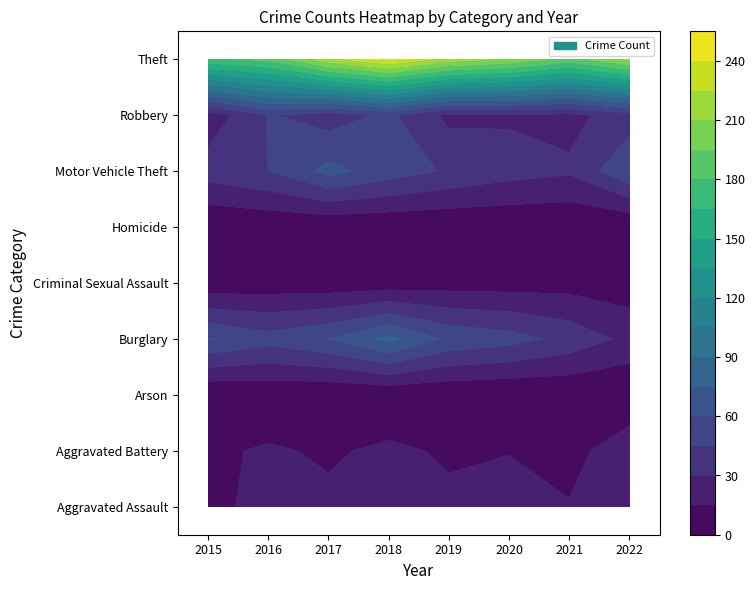

What is the spread (max minus min) of values at 2016?

182